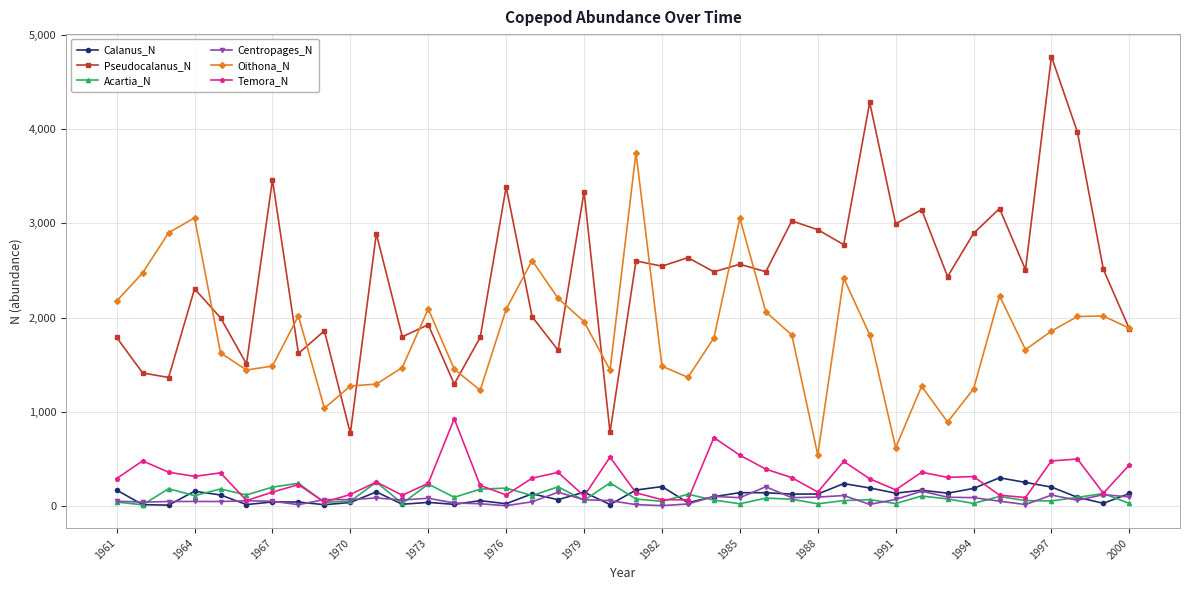

What is the maximum value shown in the chart?

4771.1